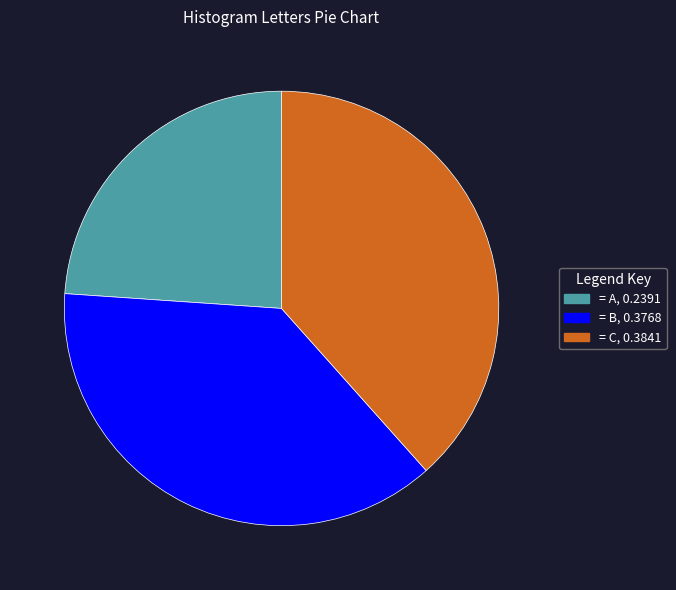

Count the number of slices in the pie.

3